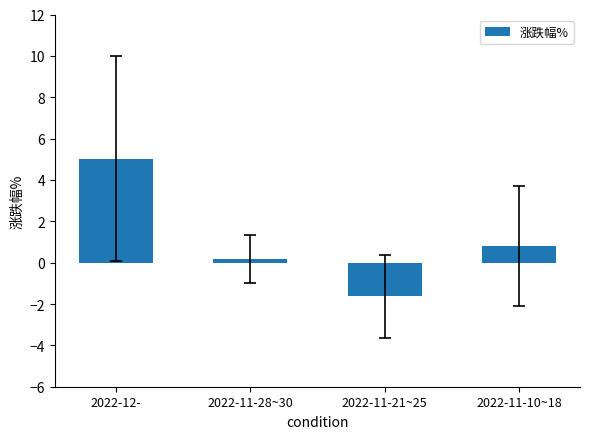

What position from the left is 2022-11-21~25?

3